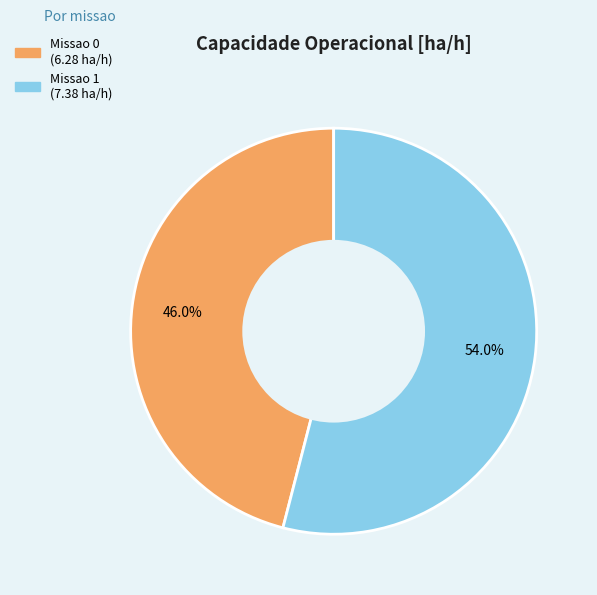

How many segments does this pie chart have?

2